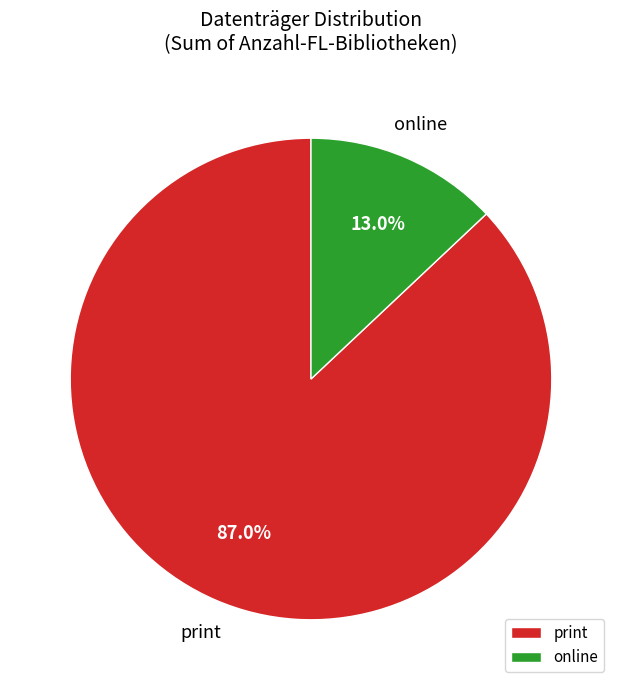

Between print and online, which is larger?

print